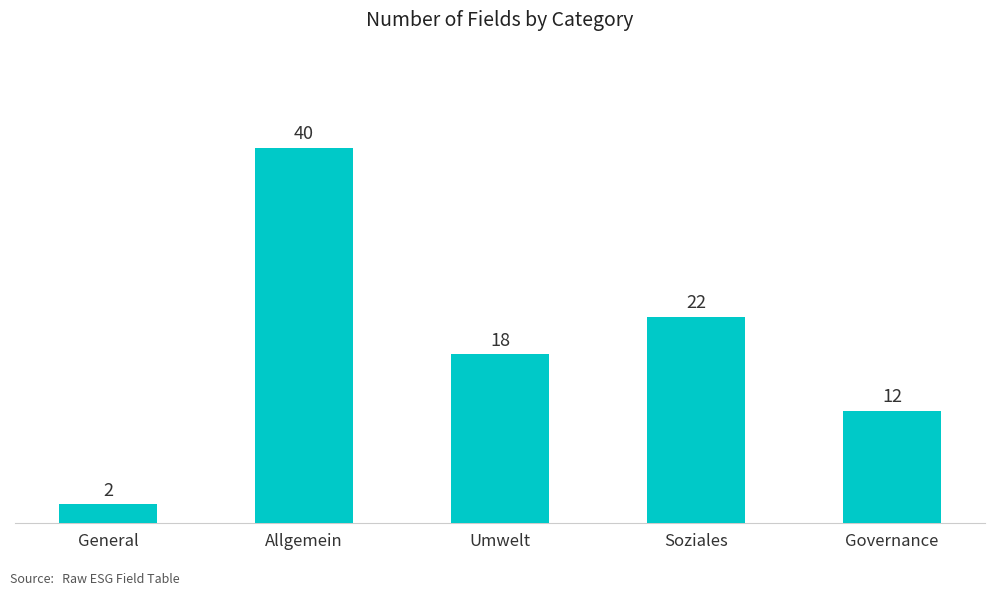

At which label does the data first exceed 18?

Allgemein